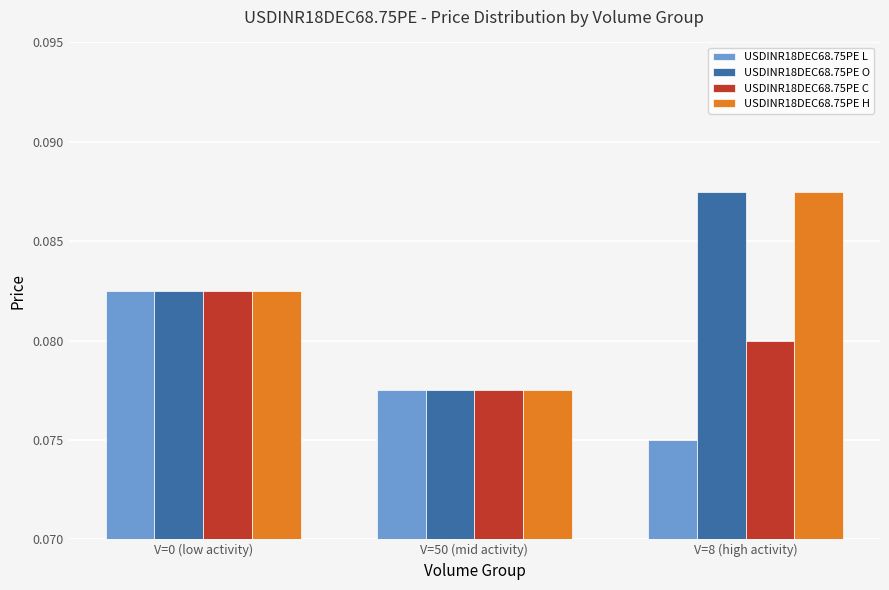

At how many categories does at least one series exceed 0?

3